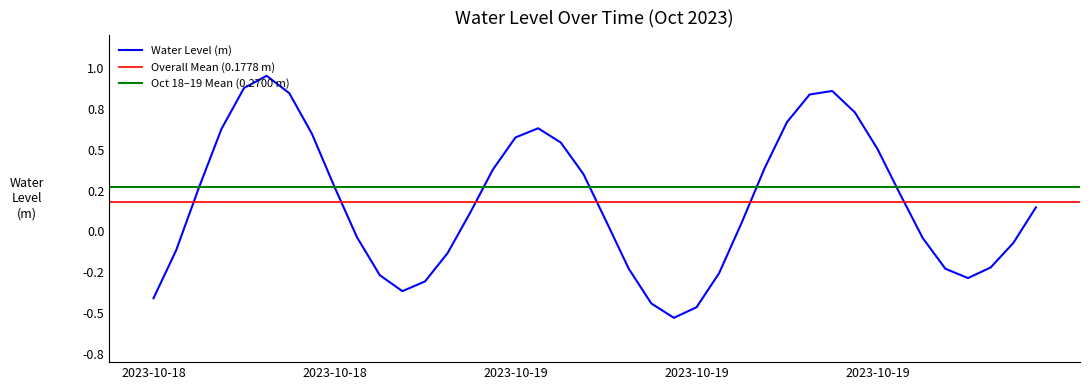

What is the difference between the second highest and minimum values?

1.4